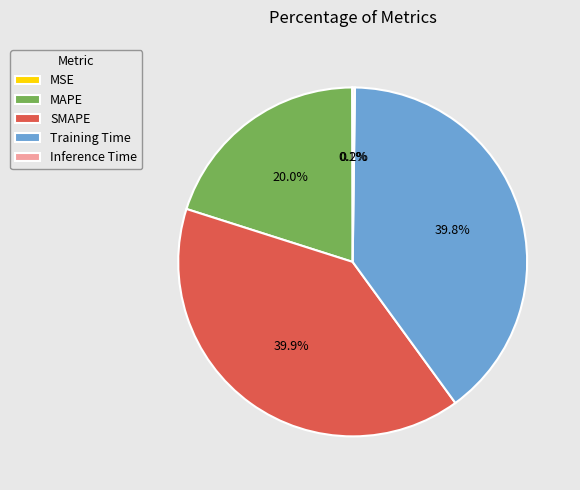

Do SMAPE and Training Time together represent more than half of the pie?

Yes